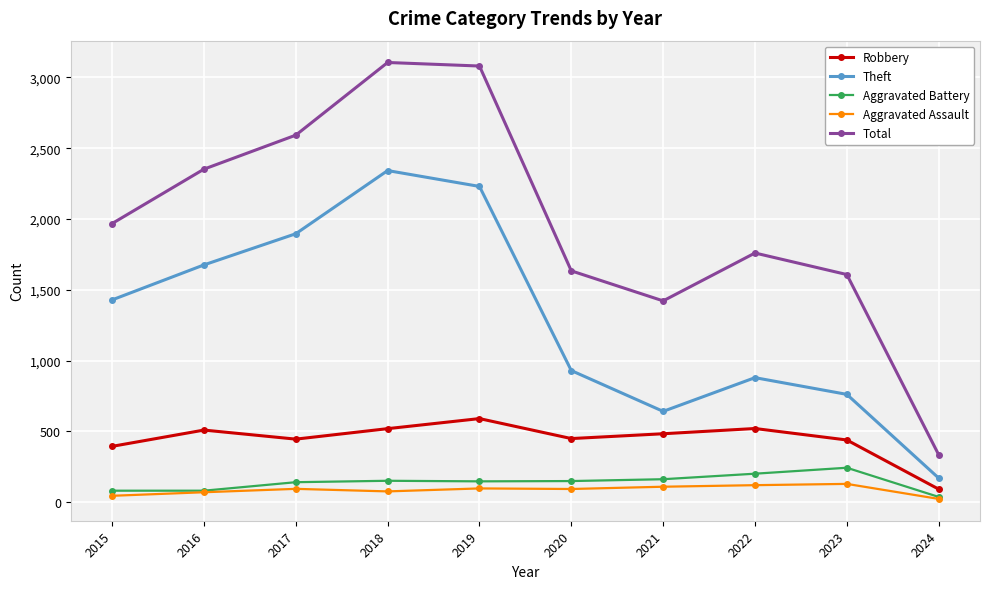

In Aggravated Battery, how many points are higher than both neighbors (excluding endpoints)?

2